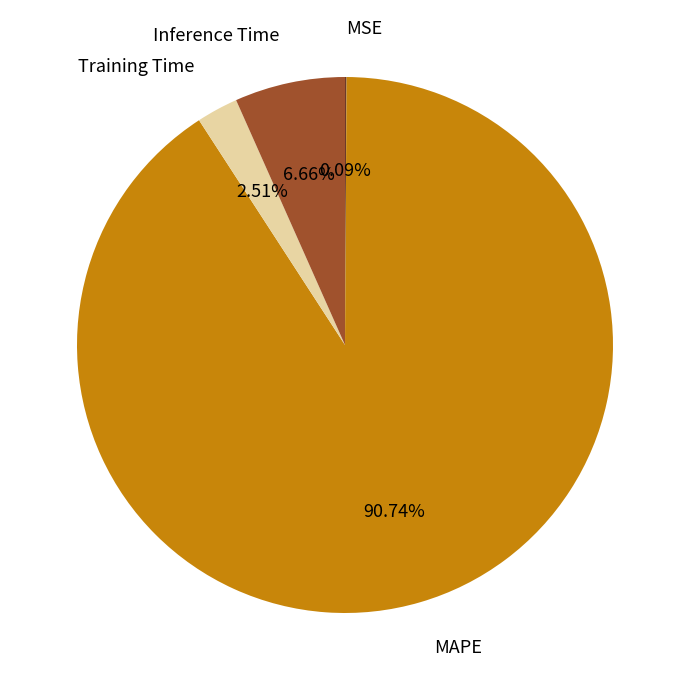

Do Inference Time and MAPE together represent more than half of the pie?

Yes